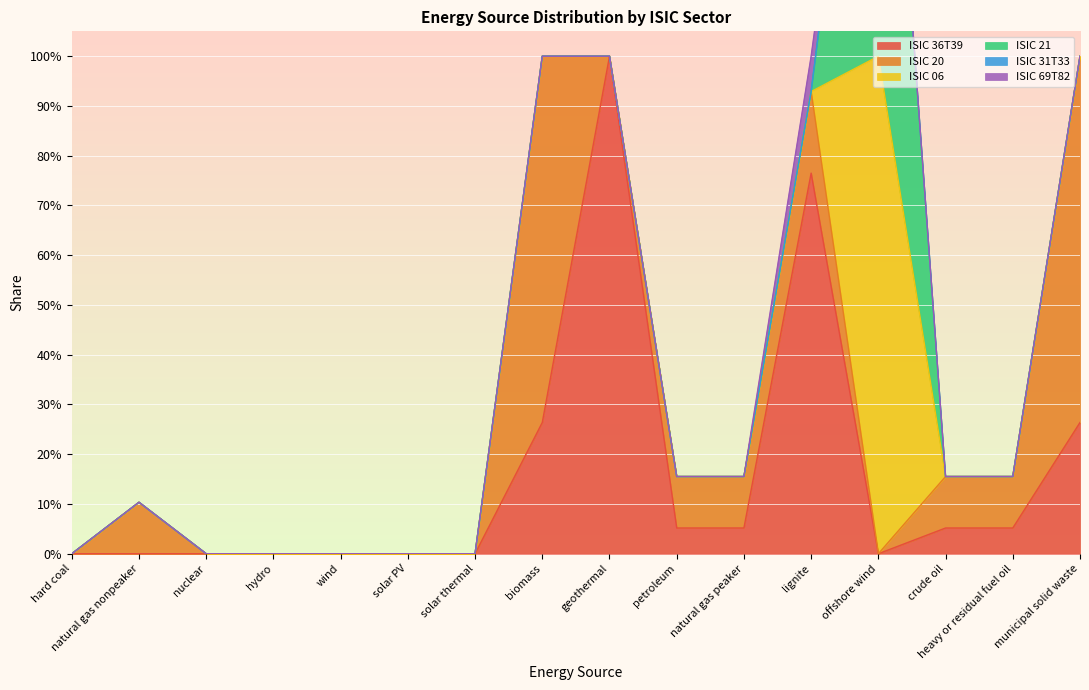

What is the label of the 3rd point from the left?

nuclear